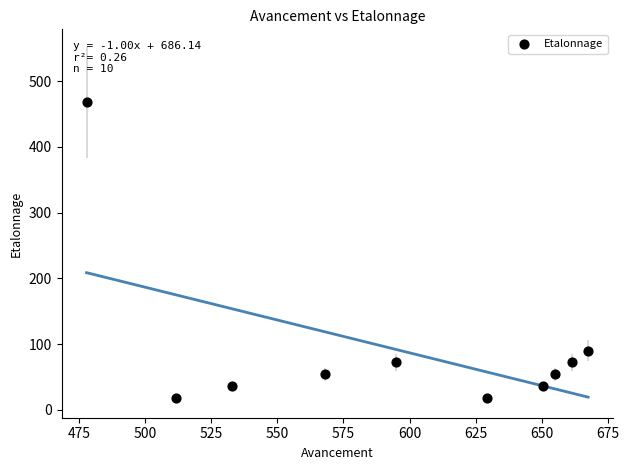

What is the range of Y values (max minus min)?

450